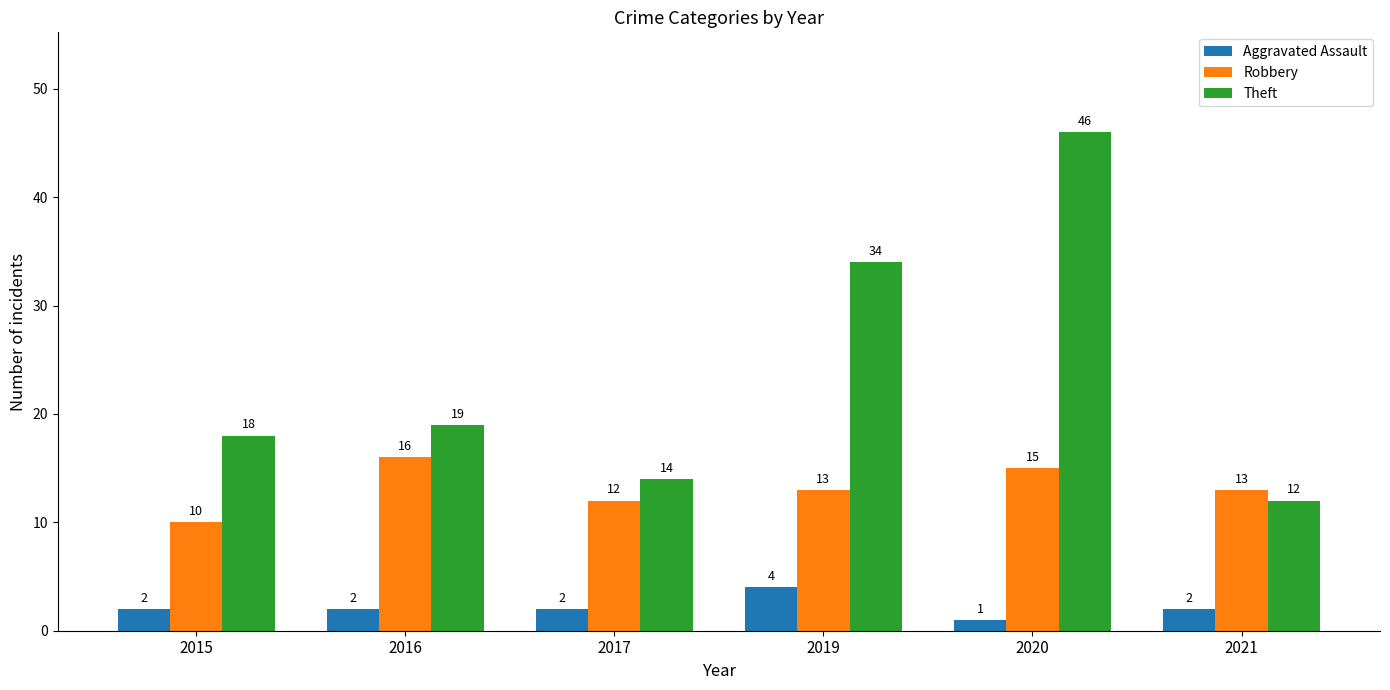

Reading left to right, what are all the values shown in this chart?

Aggravated Assault: 2	2	2	4	1	2
Robbery: 10	16	12	13	15	13
Theft: 18	19	14	34	46	12